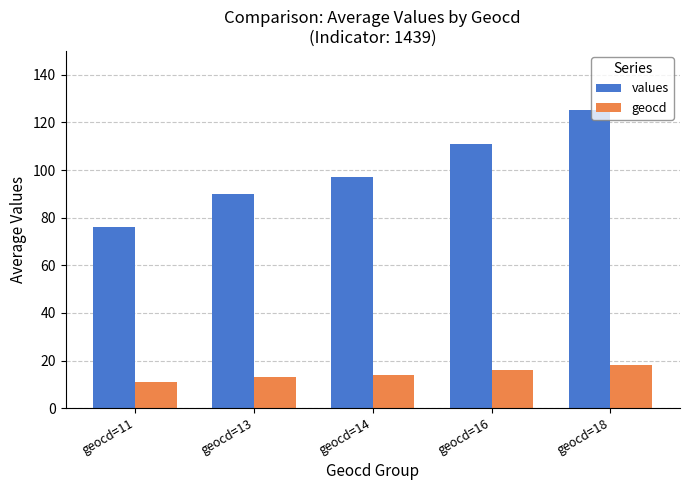

What is the difference between the highest and lowest values at geocd=11?

65